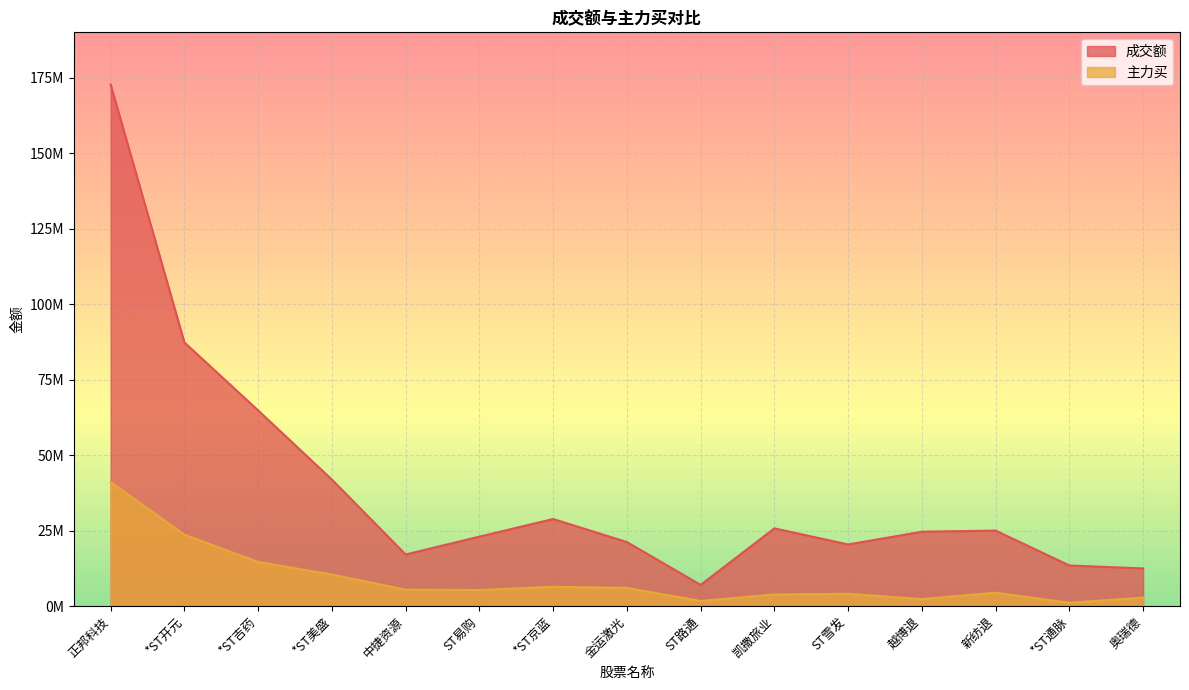

Is it true that 成交额 equals 119183766 at *ST开元?

False